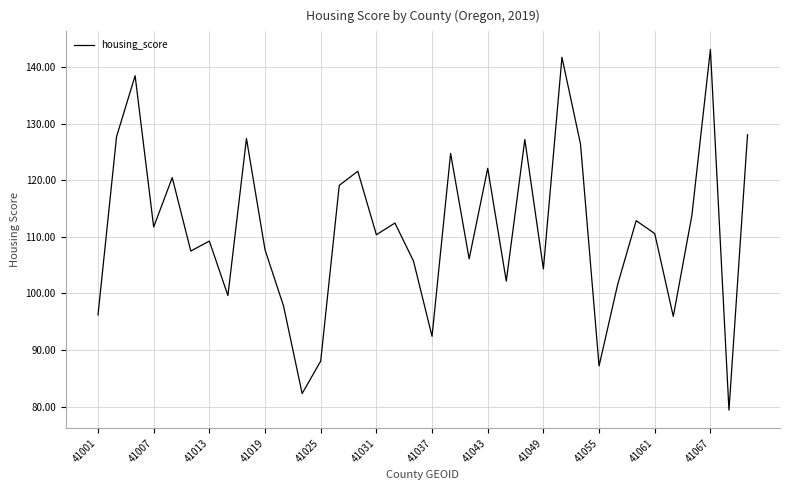

What is the minimum value shown in the chart?

79.4